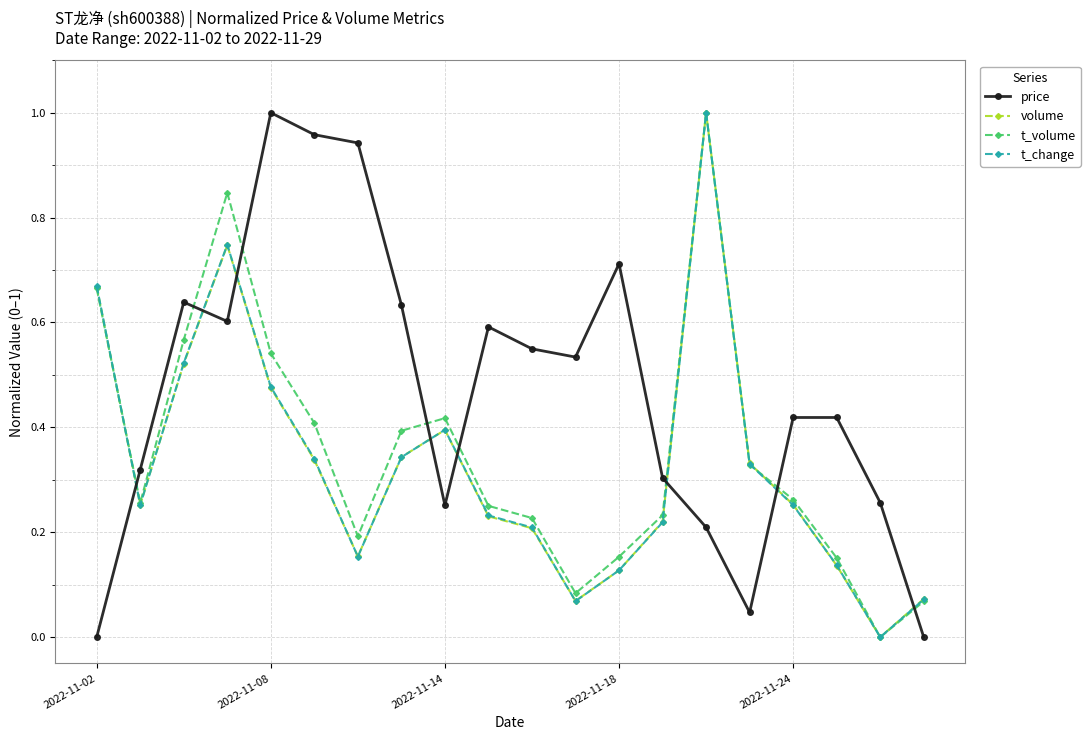

True or false: t_change and price cross at least once.

True